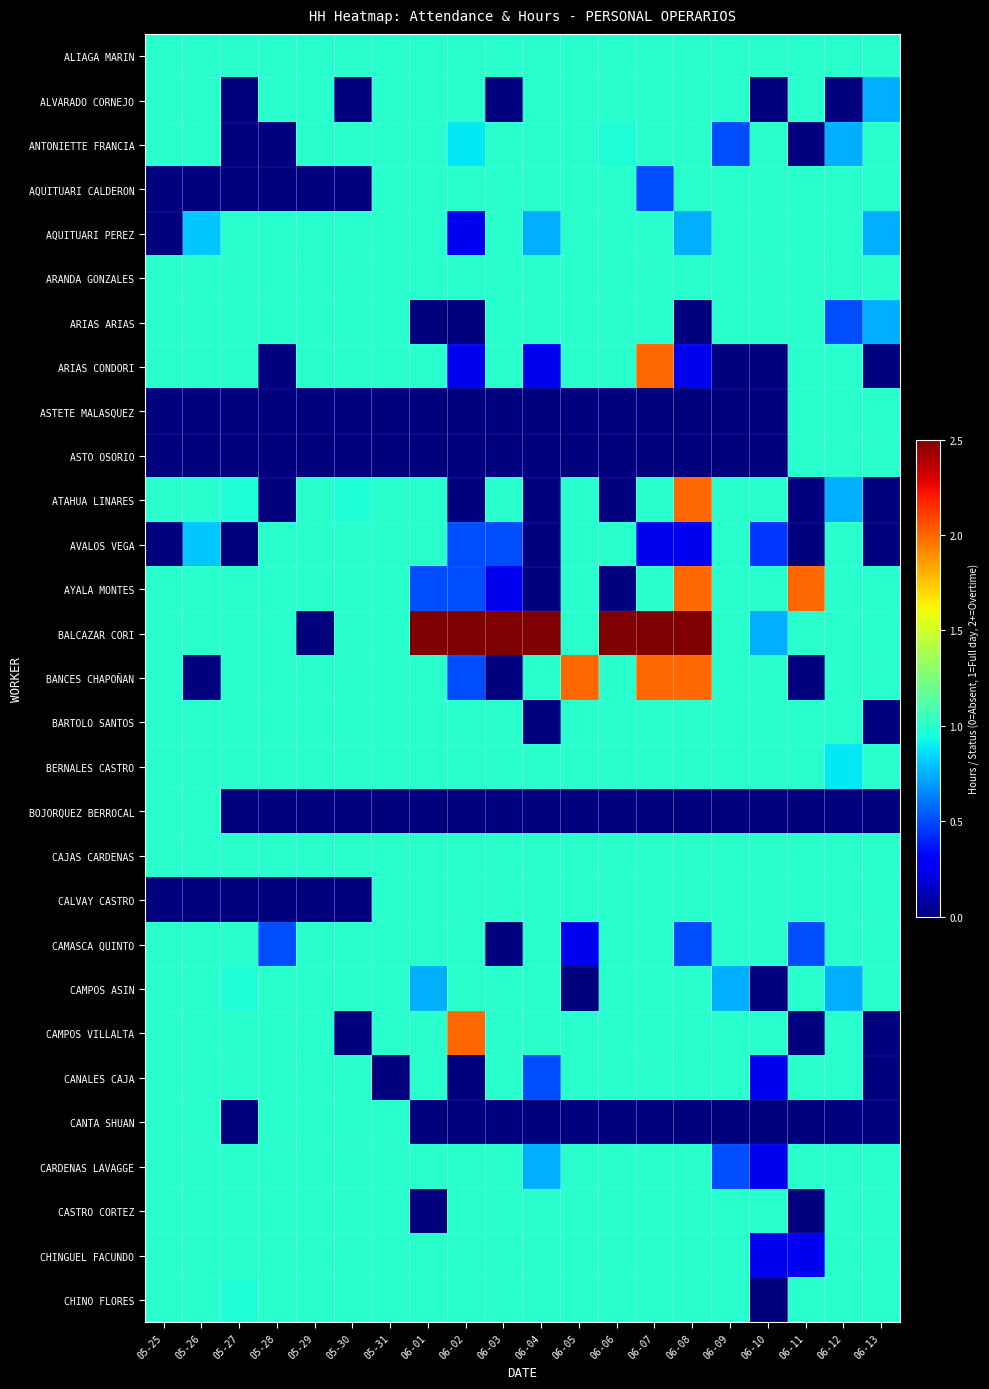

Rank the series at 05-28 from highest to lowest value.

ALIAGA MARIN, ALVARADO CORNEJO, AQUITUARI PEREZ, ARANDA GONZALES, ARIAS ARIAS, AVALOS VEGA, AYALA MONTES, BALCAZAR CORI, BANCES CHAPOÑAN, BARTOLO SANTOS, BERNALES CASTRO, CAJAS CARDENAS, CAMPOS ASIN, CAMPOS VILLALTA, CANALES CAJA, CANTA SHUAN, CARDENAS LAVAGGE, CASTRO CORTEZ, CHINGUEL FACUNDO, CHINO FLORES, CAMASCA QUINTO, ANTONIETTE FRANCIA, AQUITUARI CALDERON, ARIAS CONDORI, ASTETE MALASQUEZ, ASTO OSORIO, ATAHUA LINARES, BOJORQUEZ BERROCAL, CALVAY CASTRO